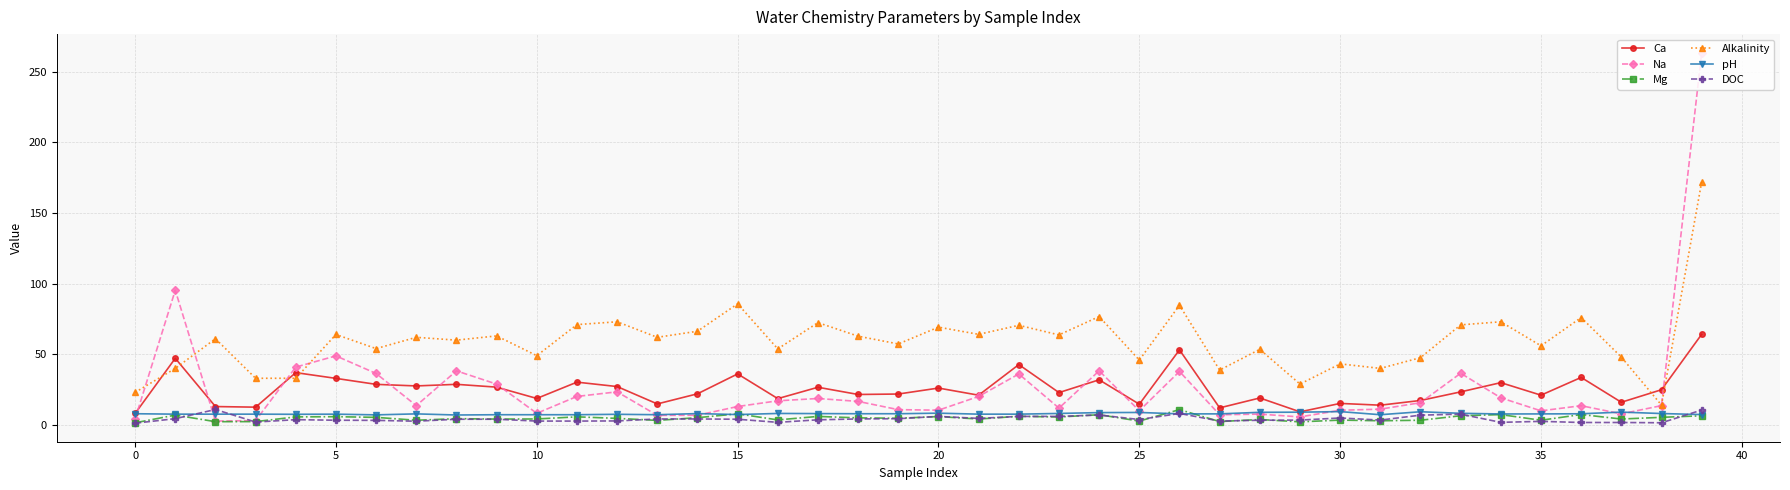

Which series has the largest range (max minus min)?

Na